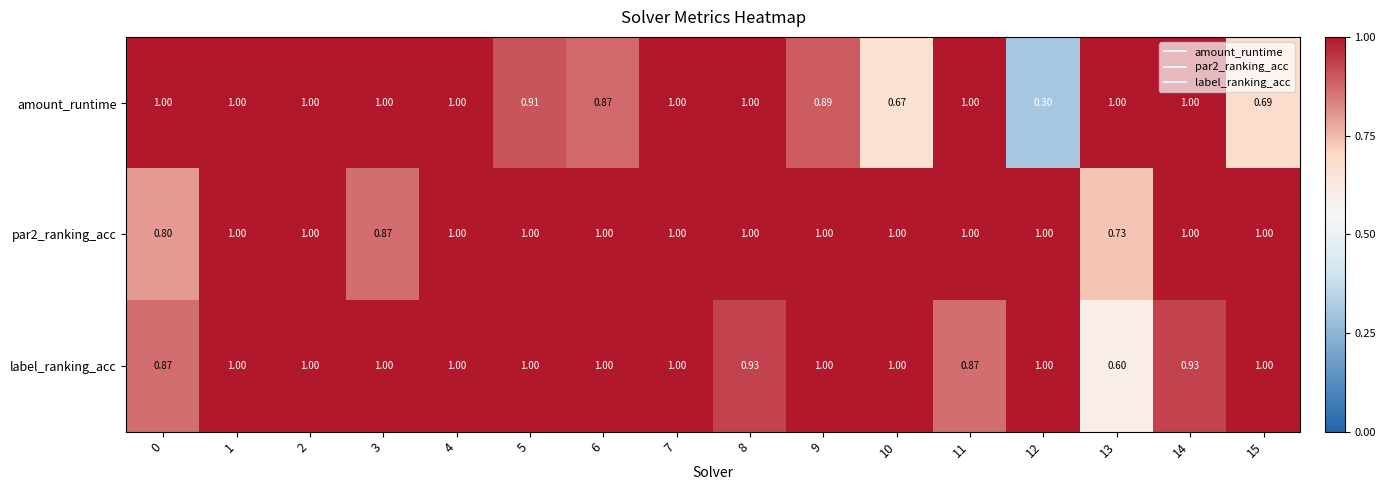

What is the smallest value displayed?

0.3